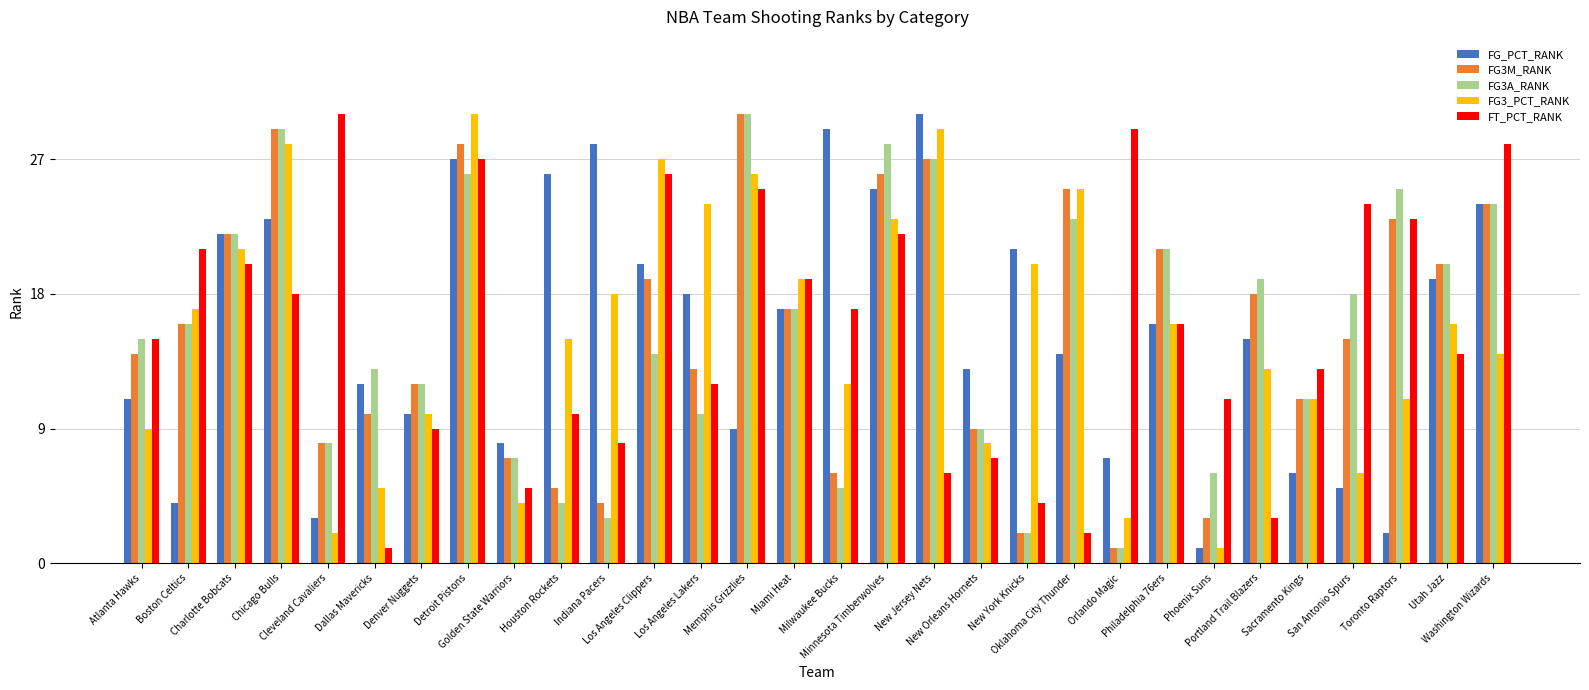

What is the difference between the second highest and second lowest values in the FT_PCT_RANK series?

27